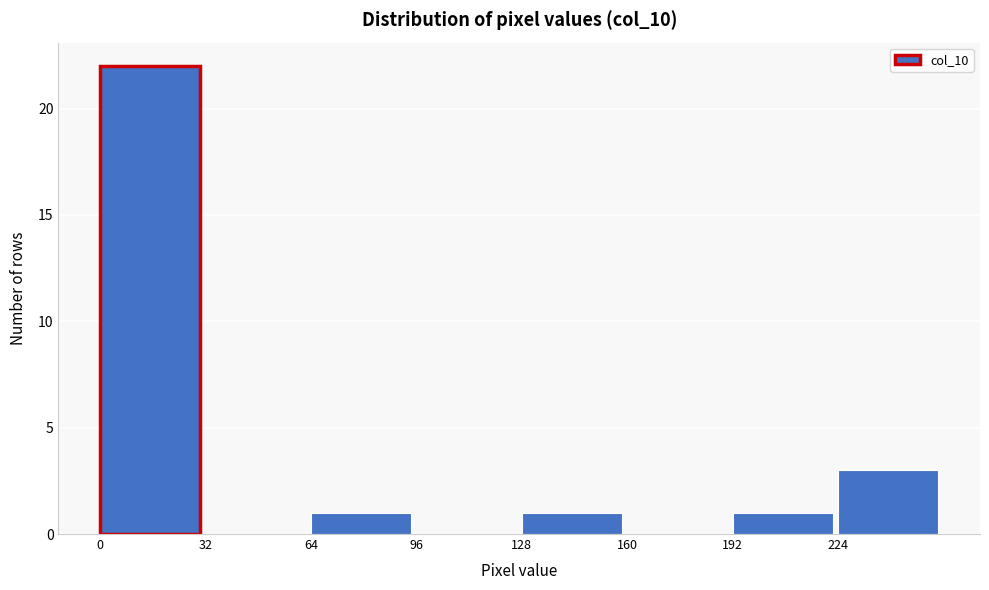

Reading left to right, transcribe this chart: for each bar, give the range it covers on the x-axis and its height. Neither the bar edges nor the heights are printed on the chart, so give them approximately, as read against the axes.

0 to 32: 22
32 to 64: 0
64 to 96: 1
96 to 128: 0
128 to 160: 1
160 to 192: 0
192 to 224: 1
224 to 256: 3